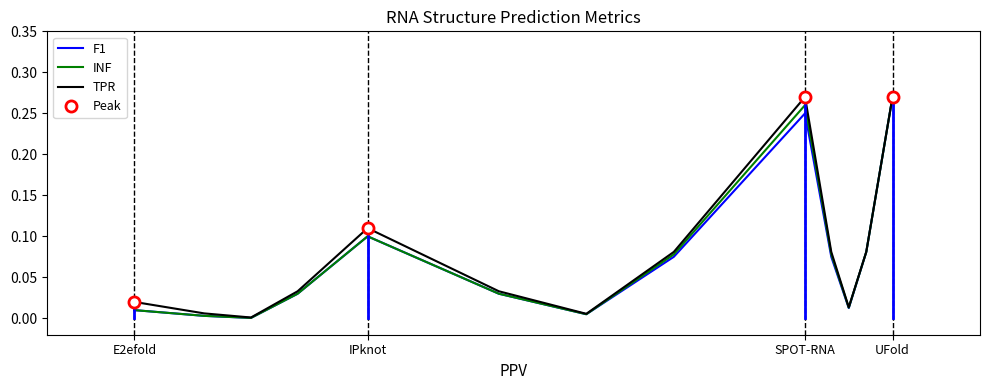

What is the average value of the INF series?

0.1